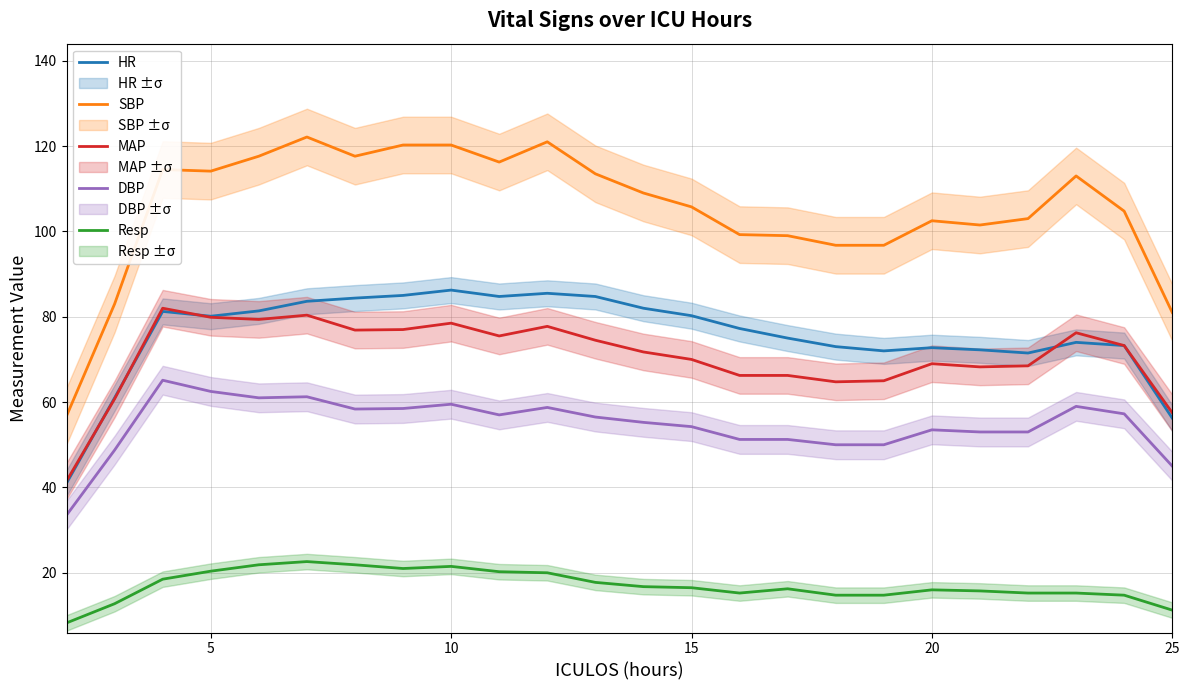

True or false: SBP and Resp intersect in this chart.

False